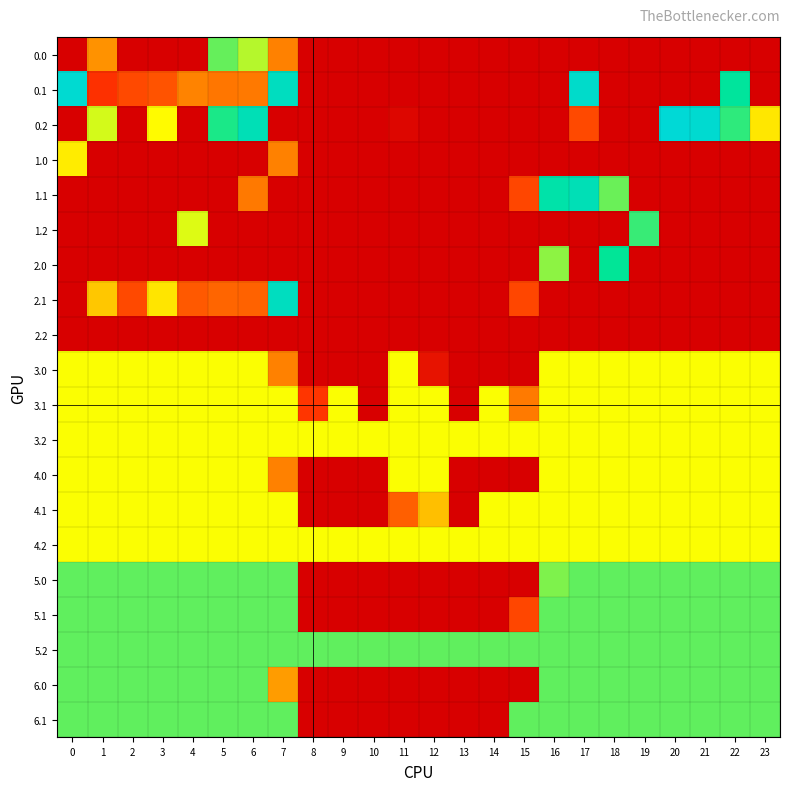

What is the total value across all series at 19?

3201.9